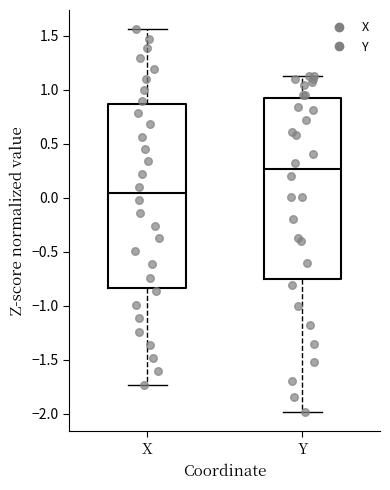

Reading left to right, read every box against the y-axis: the position of its median line, the range the box covers, and the ends of its whiskers. The values are not printed on the chart, so give them approximately, as read against the axis.

X: median 0.05, box -0.85 to 0.85, whiskers -1.75 to 1.55
Y: median 0.25, box -0.75 to 0.90, whiskers -2.00 to 1.15